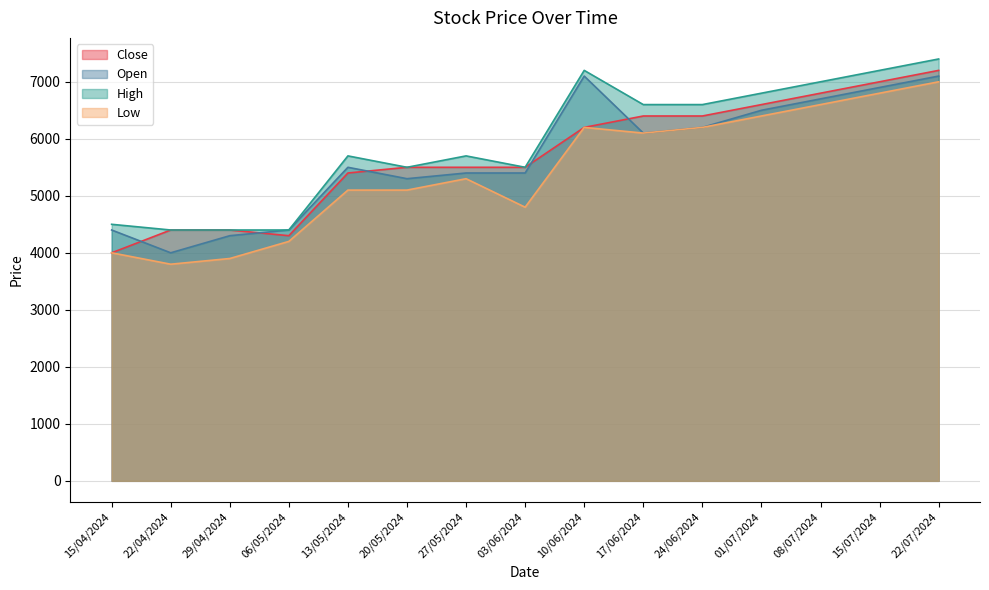

What is the difference between the High values at 08/07/2024 and 22/04/2024?

2600